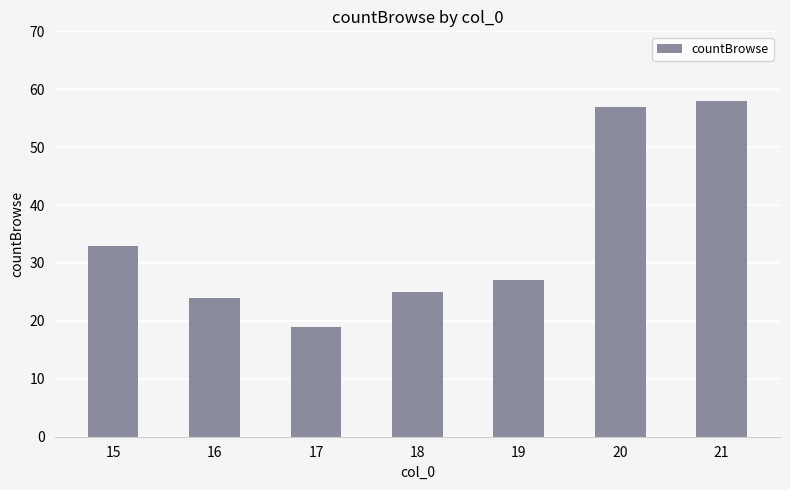

Approximately how many times larger is the value at 17 compared to 15?

0.6